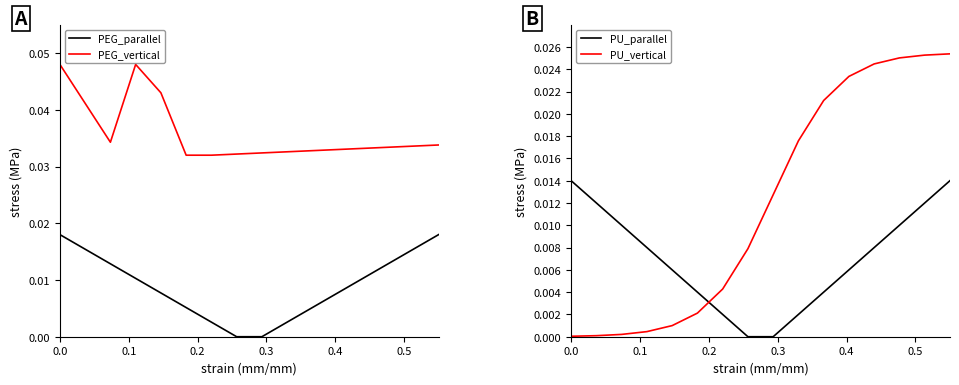

True or false: PEG_vertical and PEG_parallel cross at least once.

False